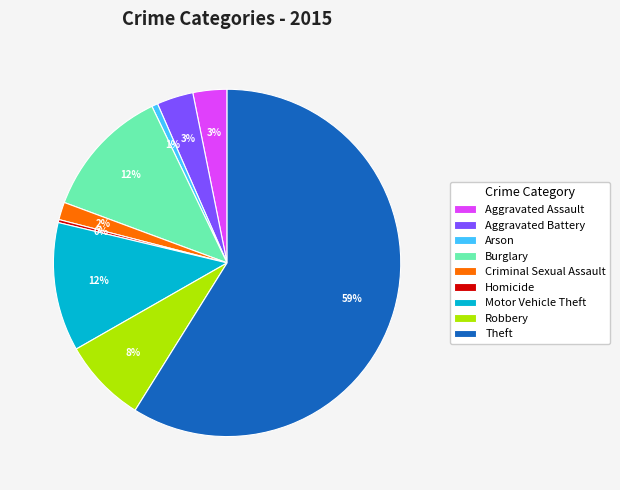

What is the majority slice?

Theft